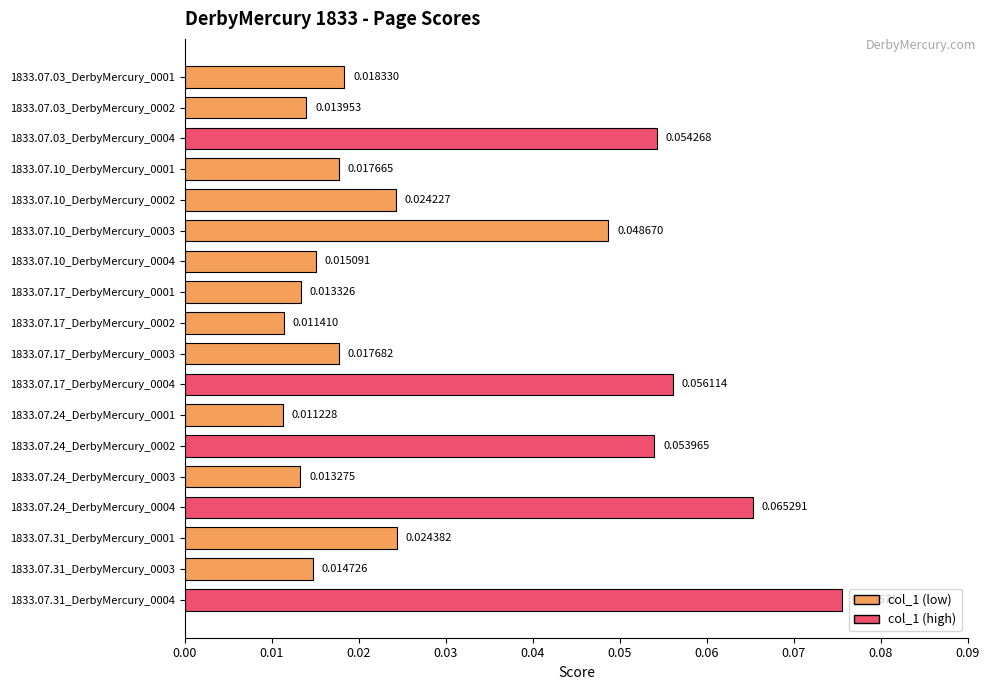

Where is the data nearest to the value 0?

1833.07.24_DerbyMercury_0001